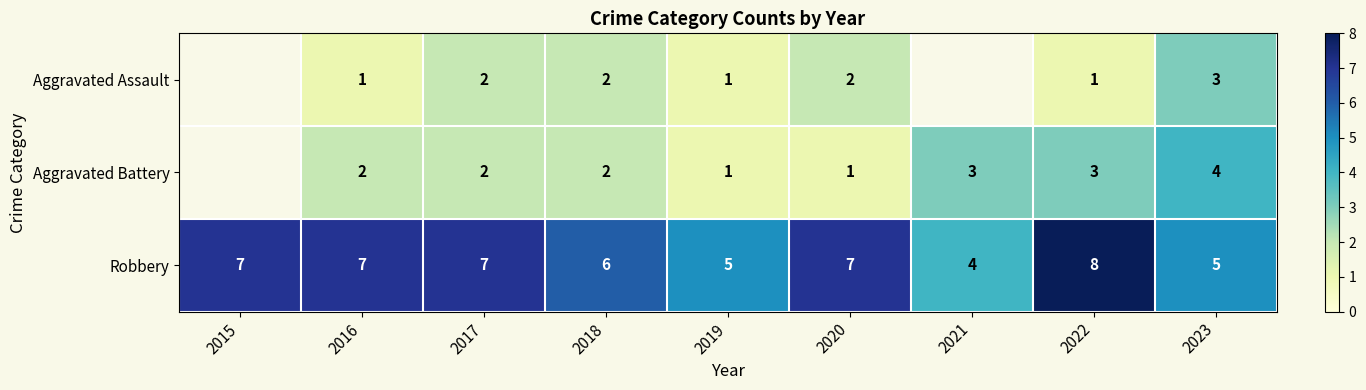

Which category has the highest value in the Robbery series?

2022